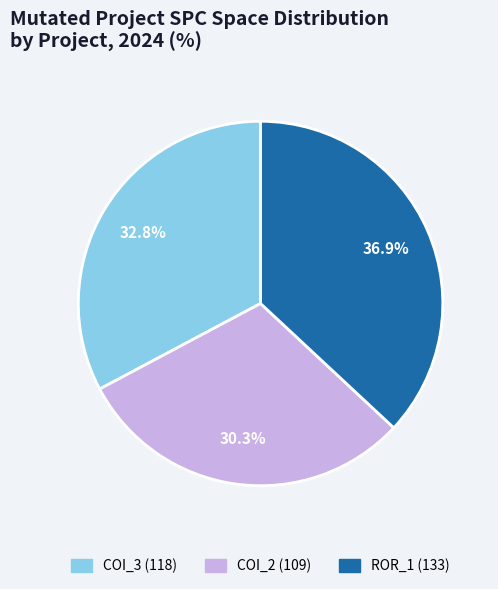

Is there a majority slice in this chart?

No